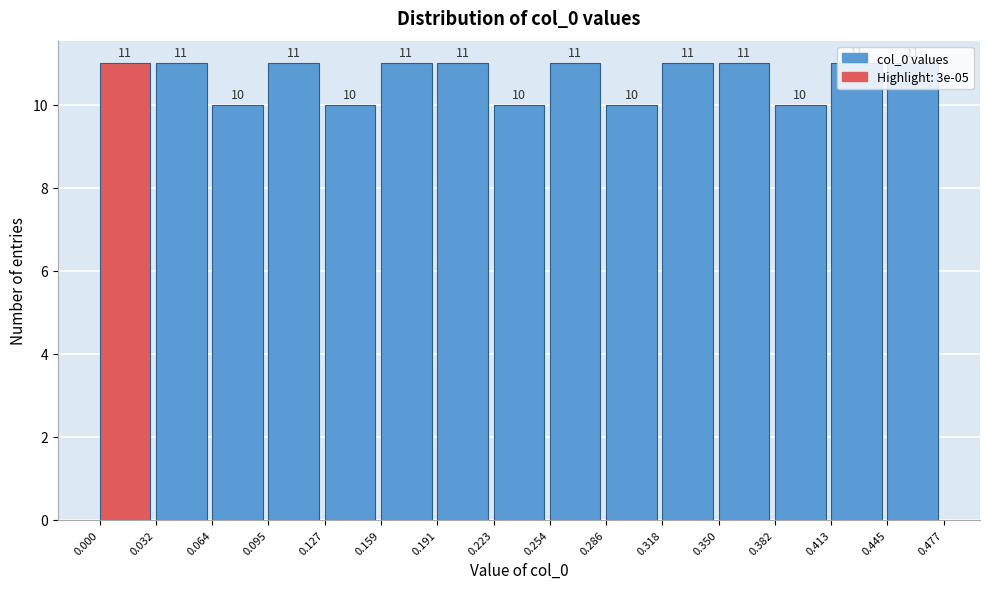

Reading left to right, transcribe this chart: for each bar, give the range it covers on the x-axis and its height.

0.000 to 0.032: 11
0.032 to 0.064: 11
0.064 to 0.095: 10
0.095 to 0.127: 11
0.127 to 0.159: 10
0.159 to 0.191: 11
0.191 to 0.223: 11
0.223 to 0.254: 10
0.254 to 0.286: 11
0.286 to 0.318: 10
0.318 to 0.350: 11
0.350 to 0.382: 11
0.382 to 0.413: 10
0.413 to 0.445: 11
0.445 to 0.477: 11